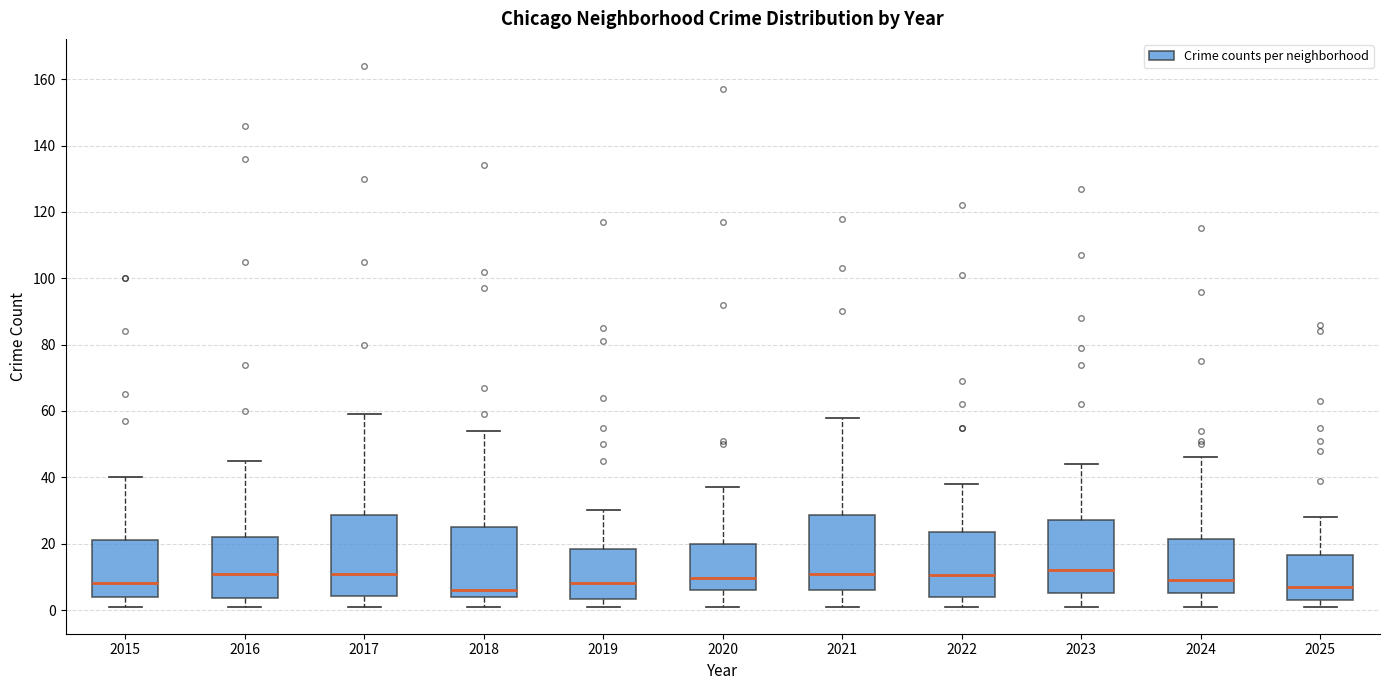

Where is the lower edge of the box at x = 2024 on the y-axis? The values are not printed on the chart, so give them approximately, as read against the axis.

6